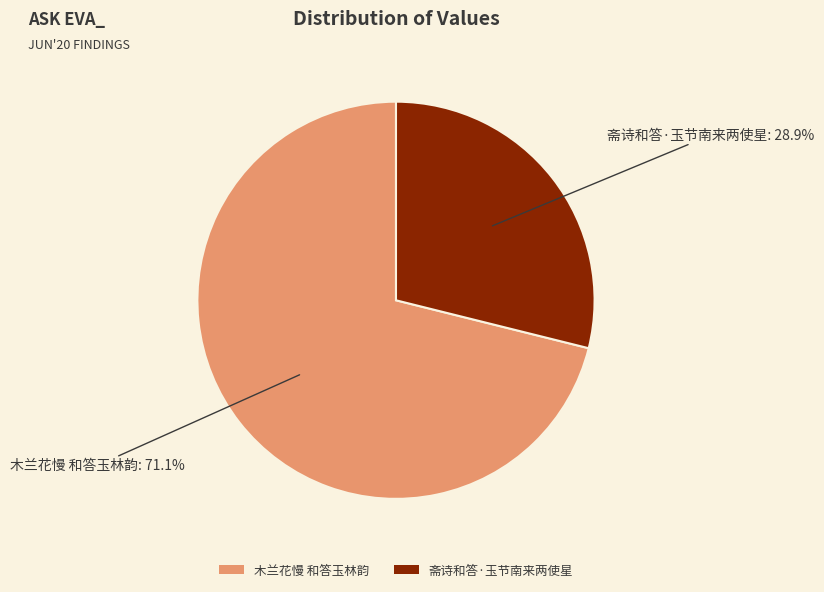

How many slices are in this pie chart?

2